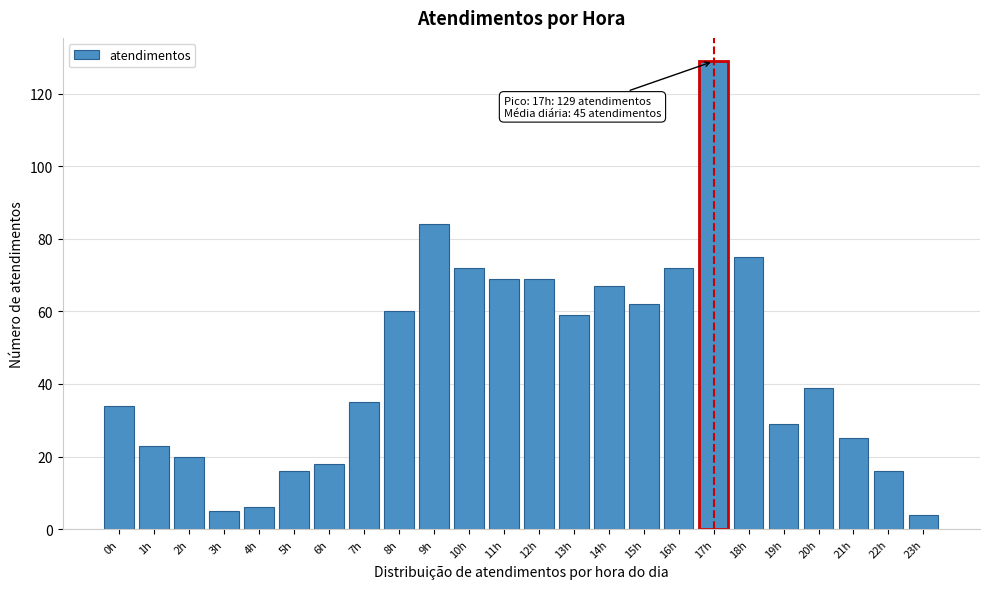

Reading left to right, extract all data points from this chart.

0h=34	1h=23	2h=20	3h=5	4h=6	5h=16	6h=18	7h=35	8h=60	9h=84	10h=72	11h=69	12h=69	13h=59	14h=67	15h=62	16h=72	17h=129	18h=75	19h=29	20h=39	21h=25	22h=16	23h=4